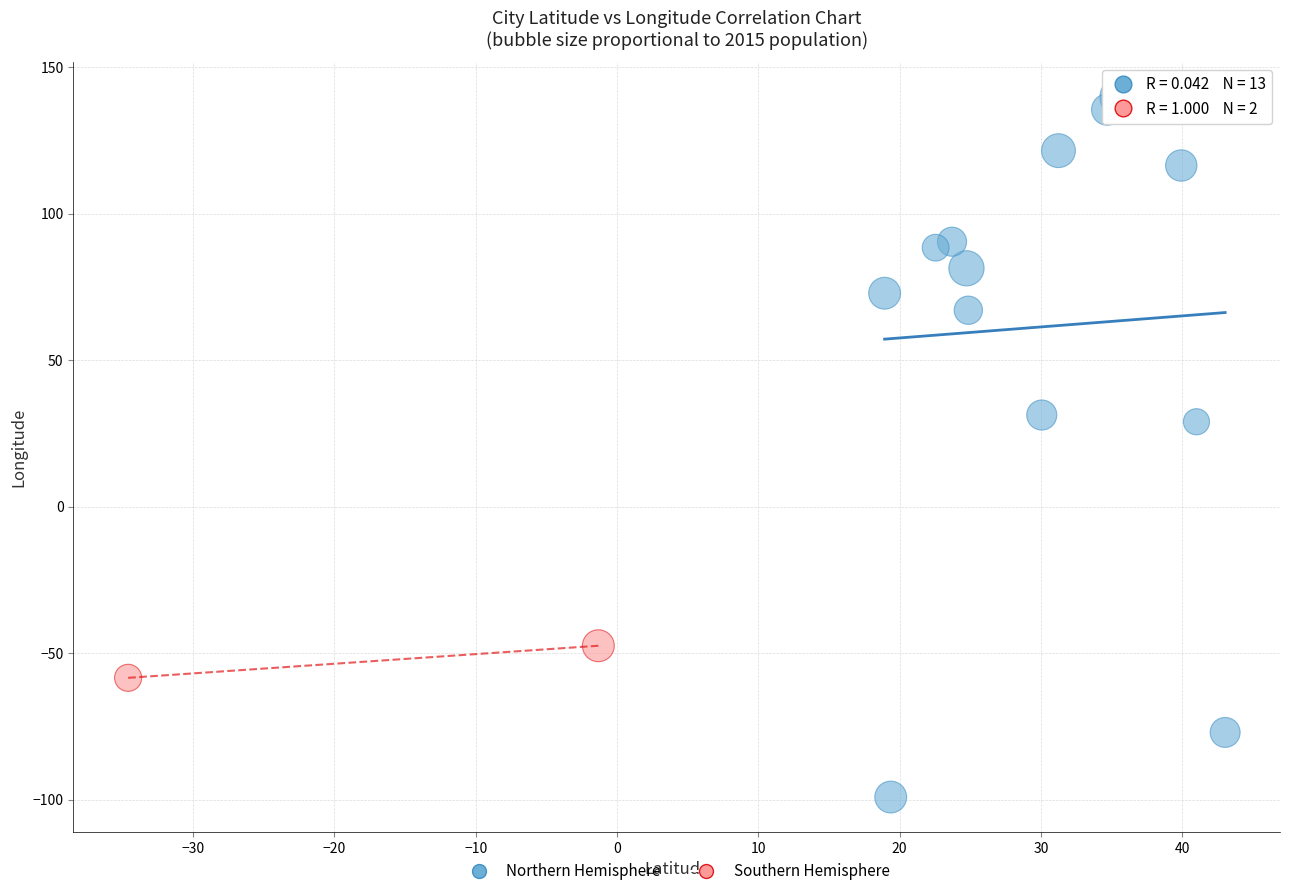

Which series has the widest spread of Y values?

Northern Hemisphere